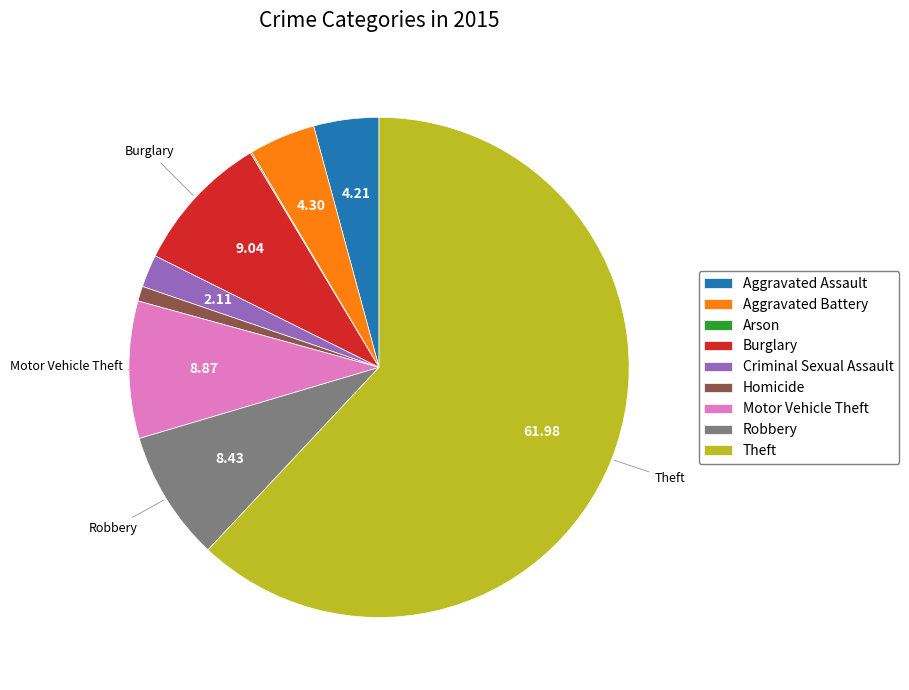

Which category has the biggest portion of the pie?

Theft